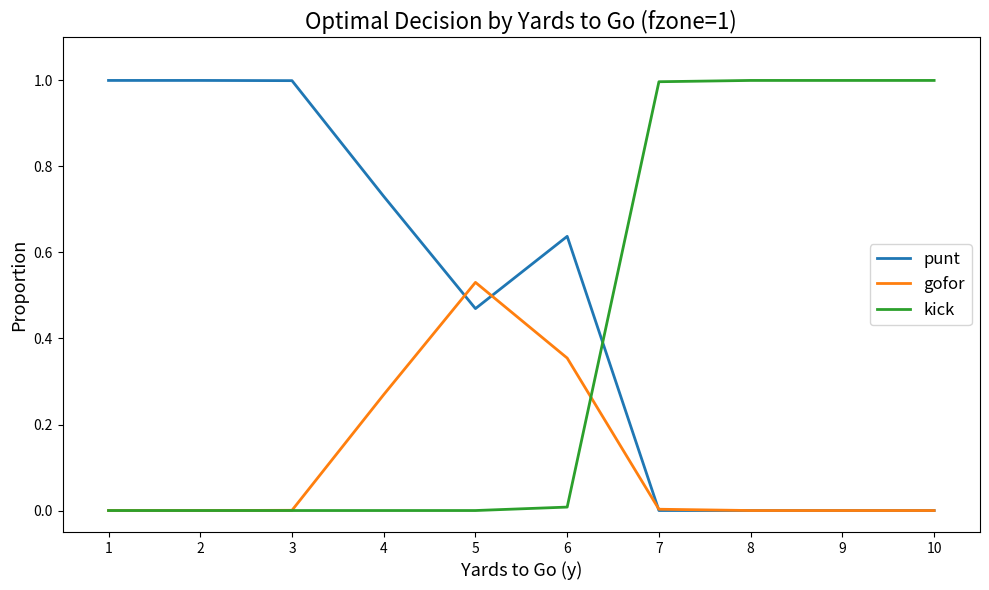

At how many categories does at least one series exceed 0?

10